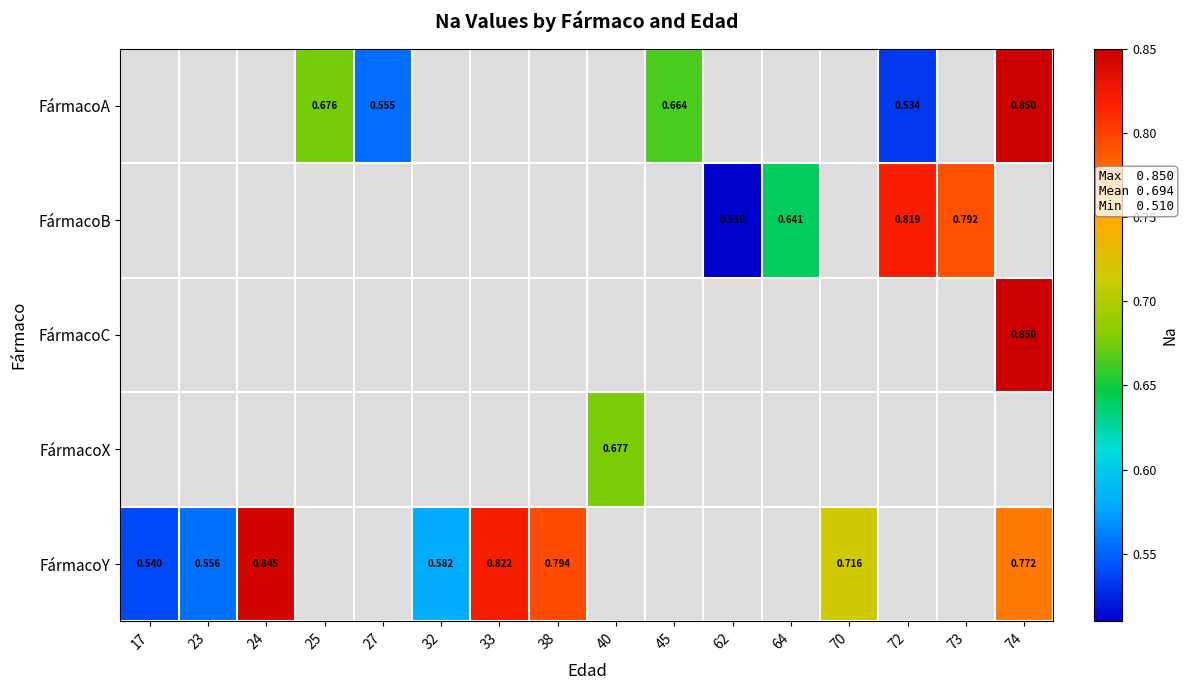

At which category does the chart reach its minimum across all series?

62